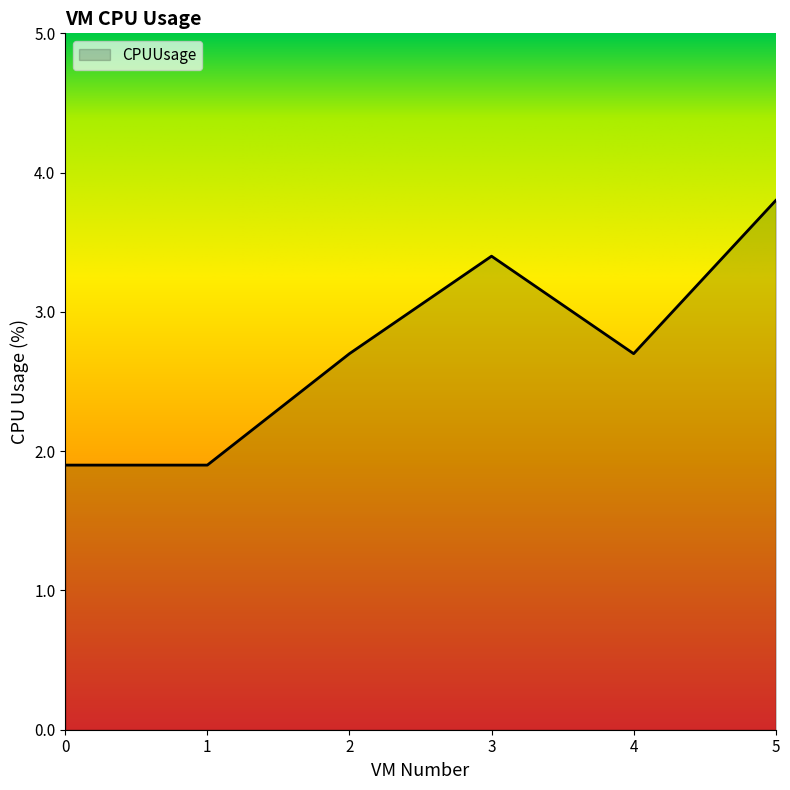

Which has a higher value, 0 or 3?

3